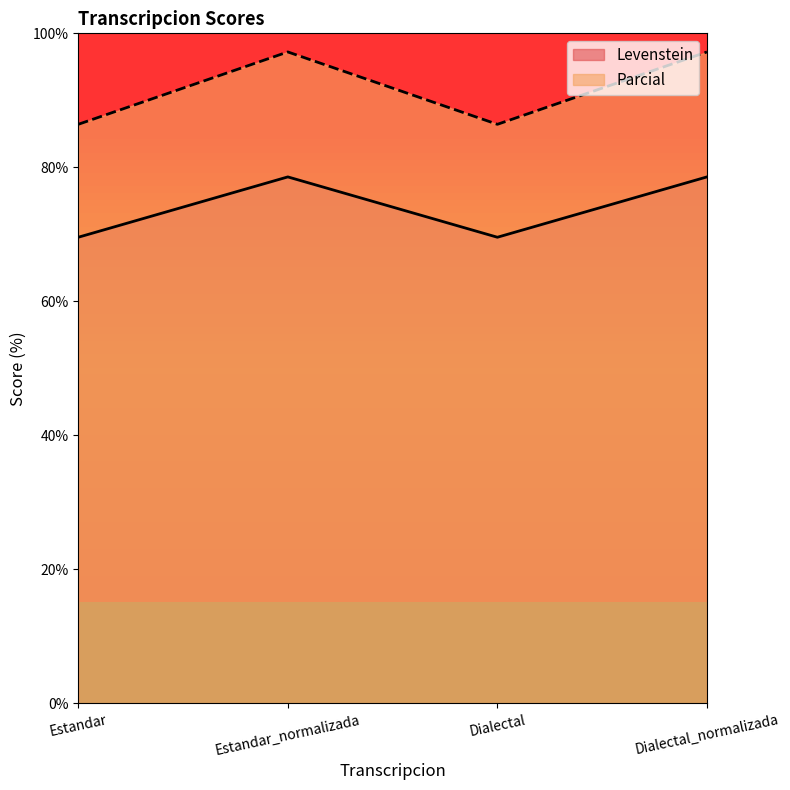

How many values in the Parcial series are below 97?

2